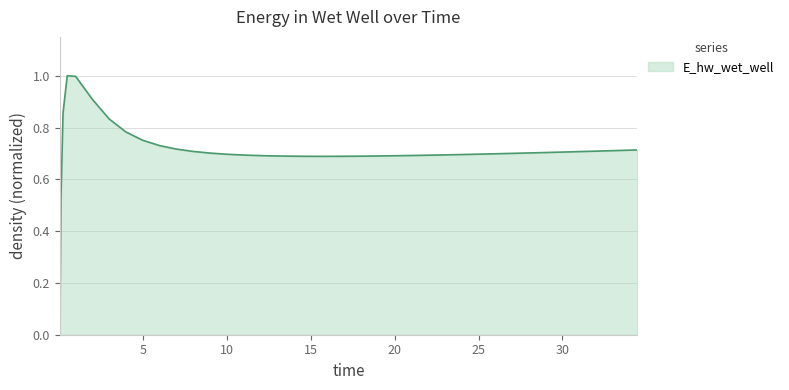

What is the difference between the maximum and minimum values?

1.0